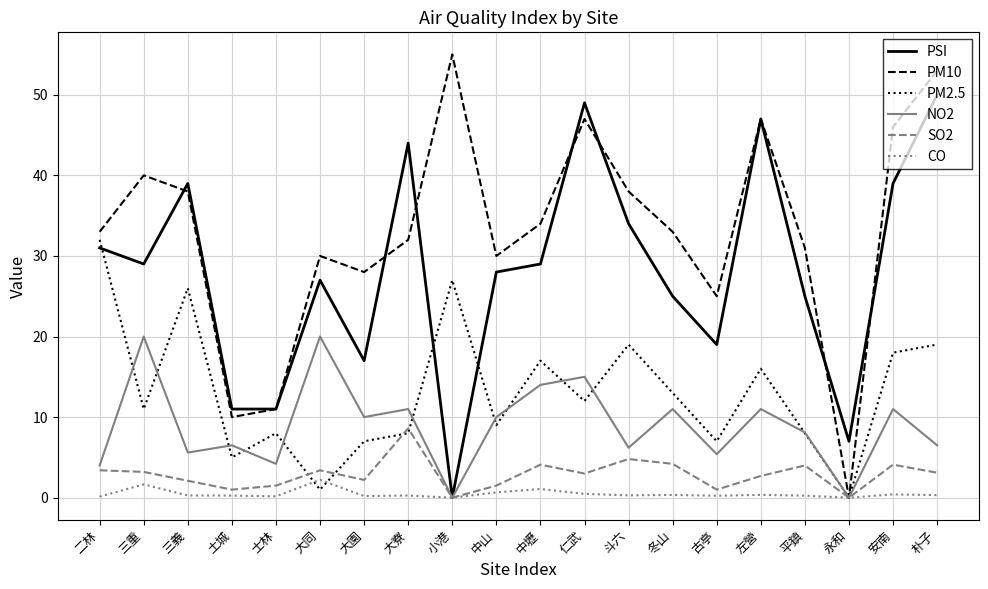

True or false: NO2 has a value of 6.5 at 土城.

True